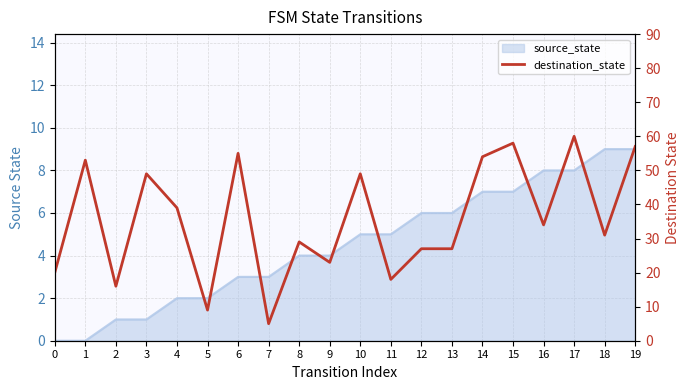

How many values are below 34?

10